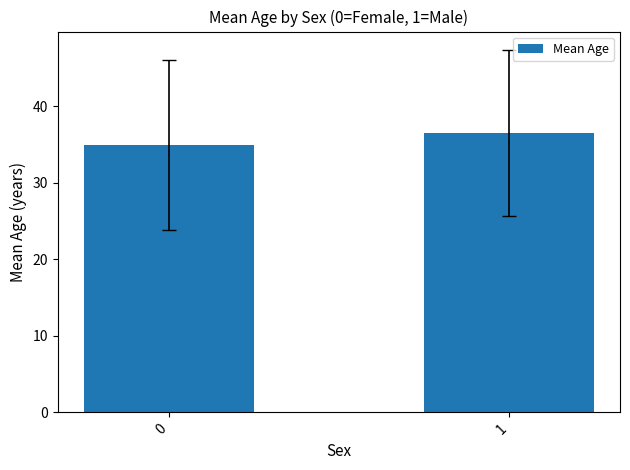

What is the change in value from 0 to 1?

+1.5